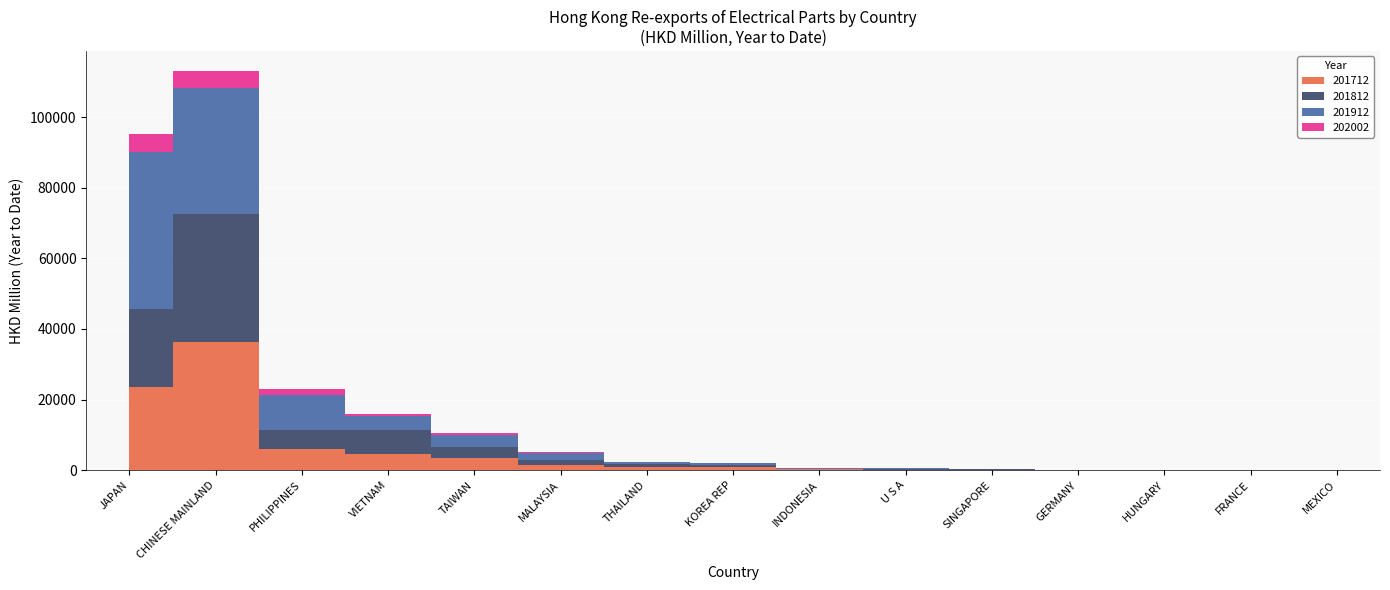

How many lines are shown in the chart?

4